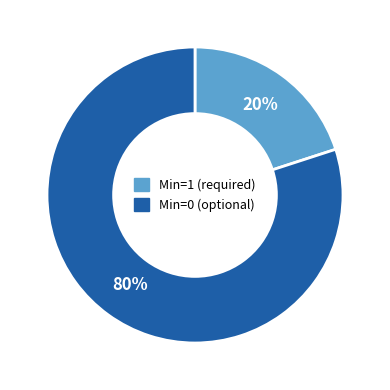

Does any single category account for the majority?

Yes